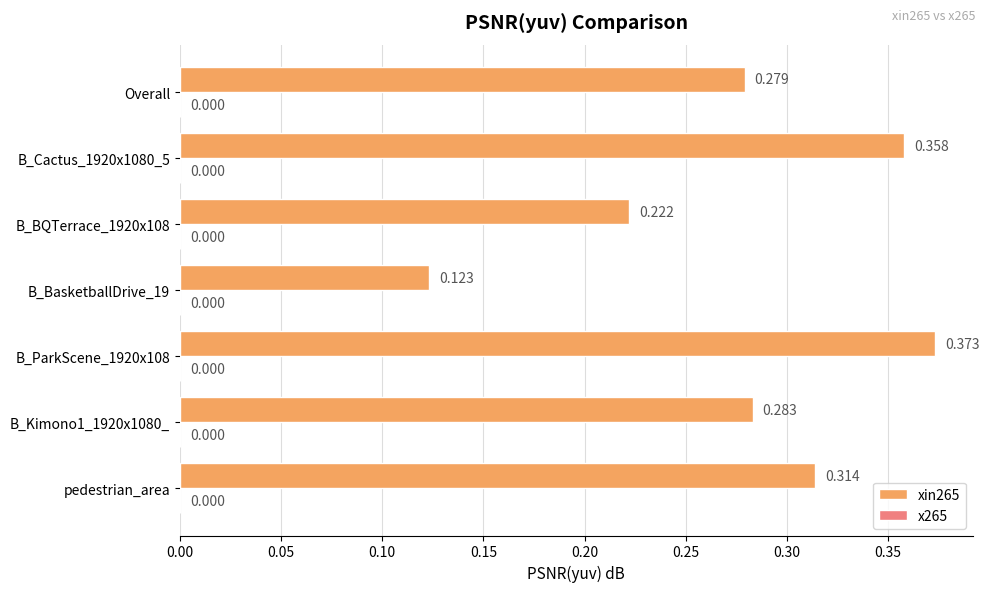

Count the number of categories in the chart.

7